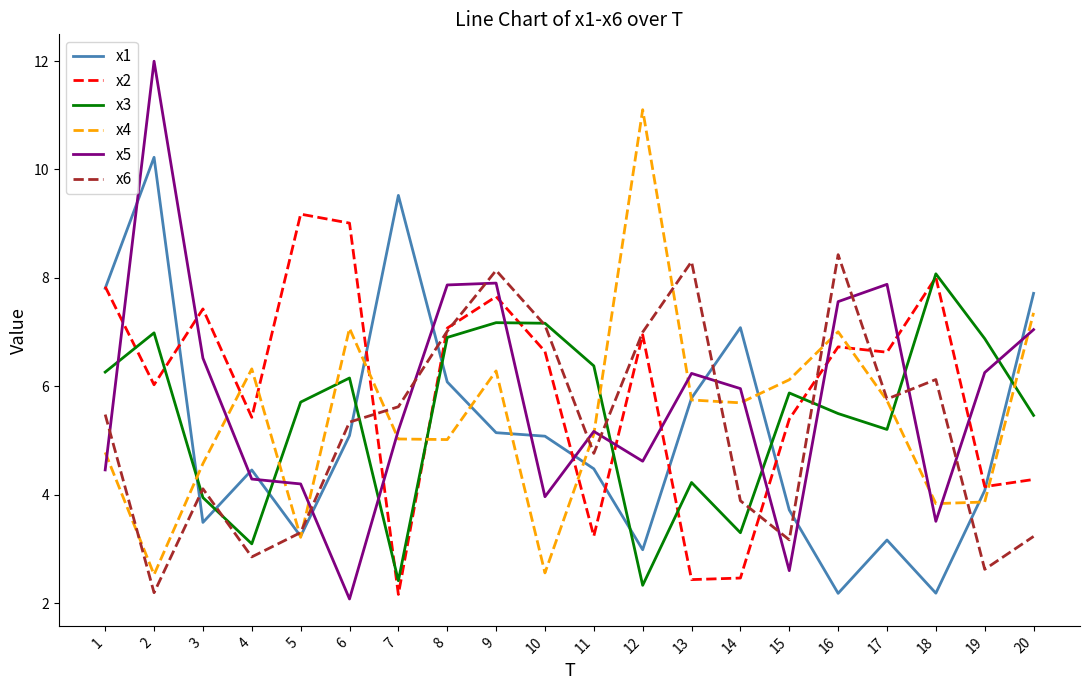

What is the smallest value displayed?

2.1